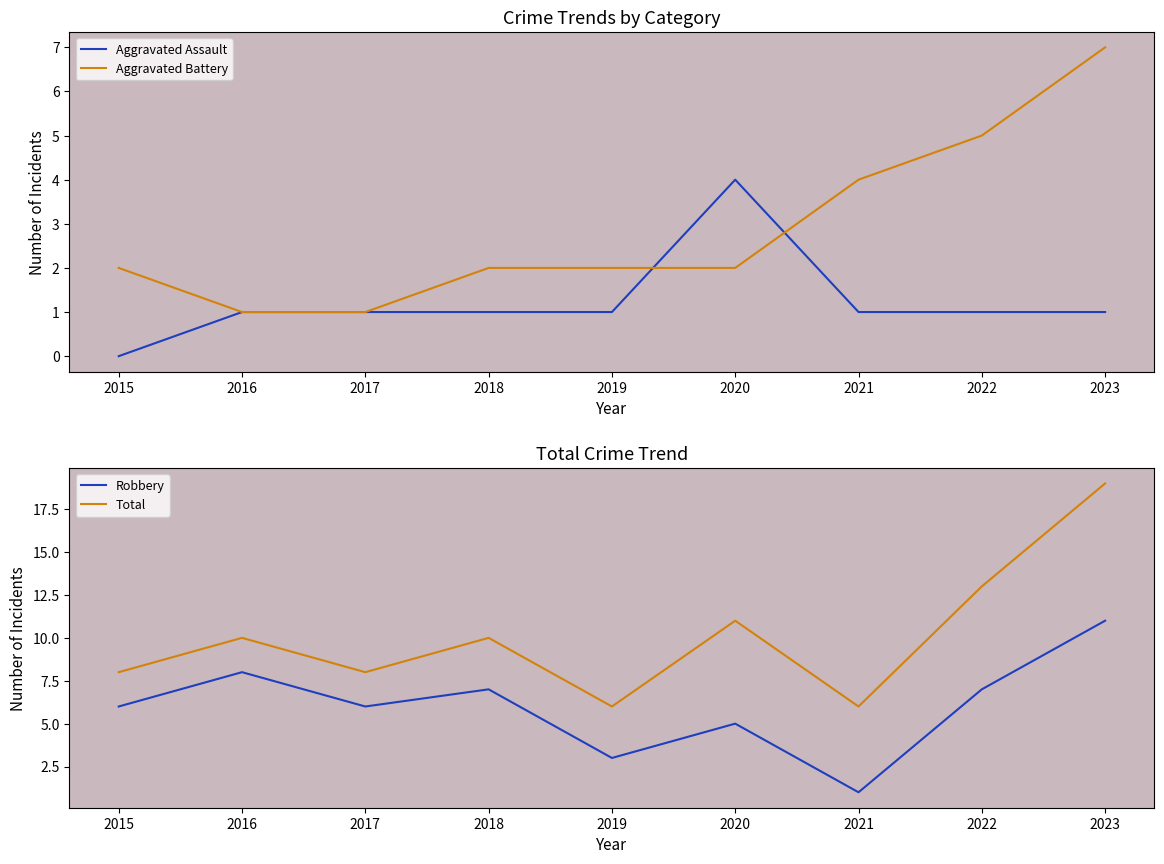

What is the average value of the Total series?

10